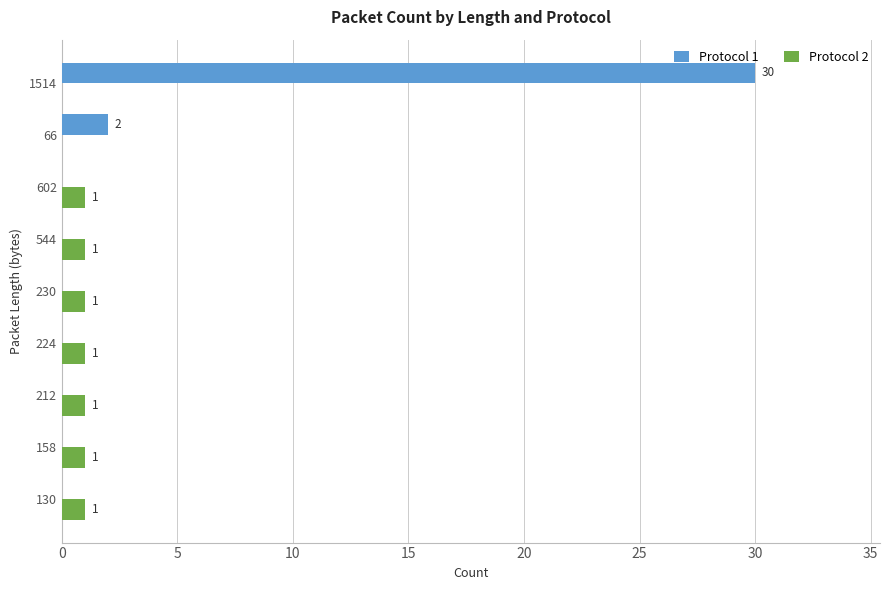

The Protocol 1 series shows 10 at 544. True or false?

False